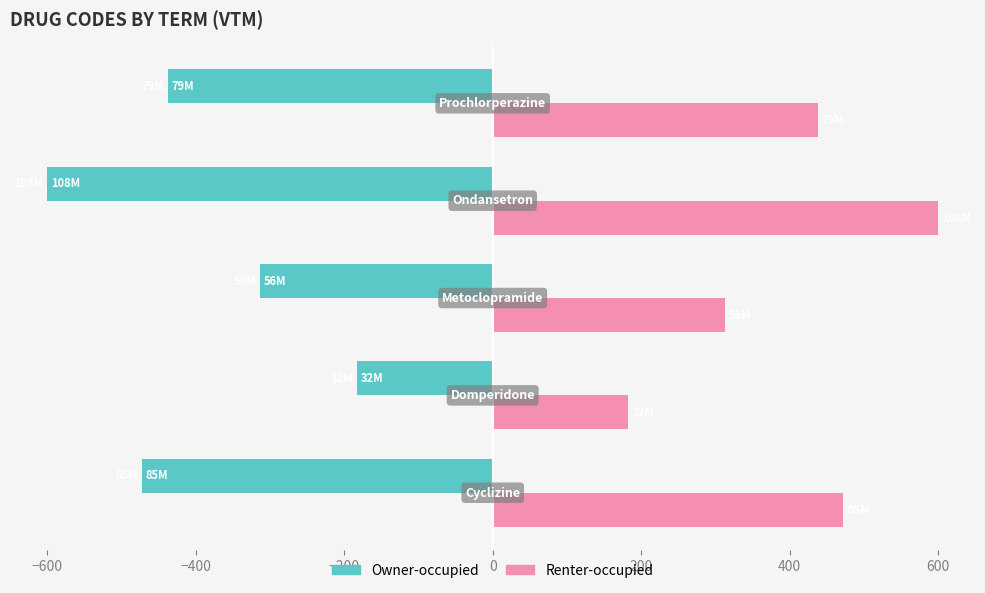

What is the average value of the Renter-occupied series?

401.1